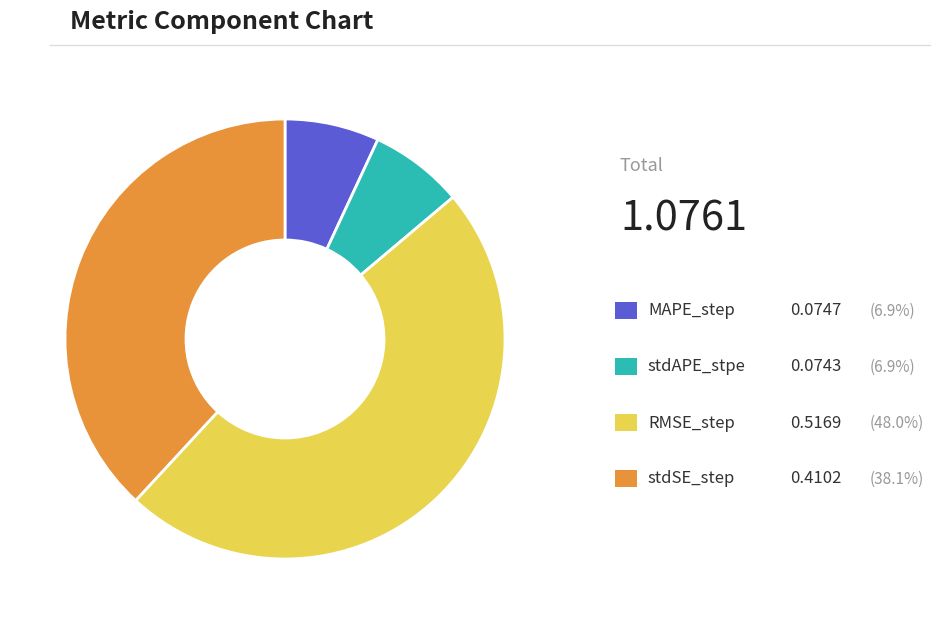

Is there any slice that represents more than half of the pie?

No